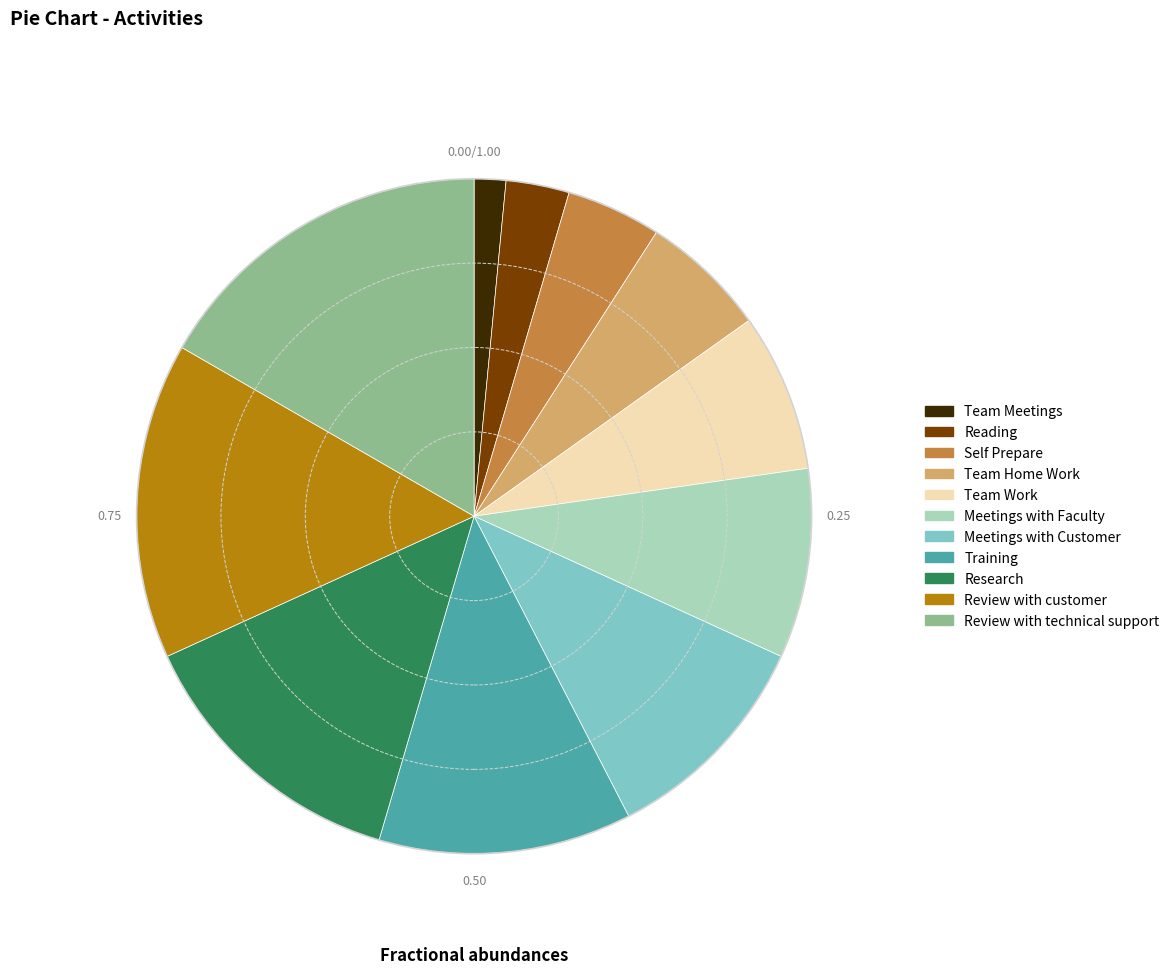

Rank the categories by value from highest to lowest.

Review with technical support, Review with customer, Research, Training, Meetings with Customer, Meetings with Faculty, Team Work, Team Home Work, Self Prepare, Reading, Team Meetings